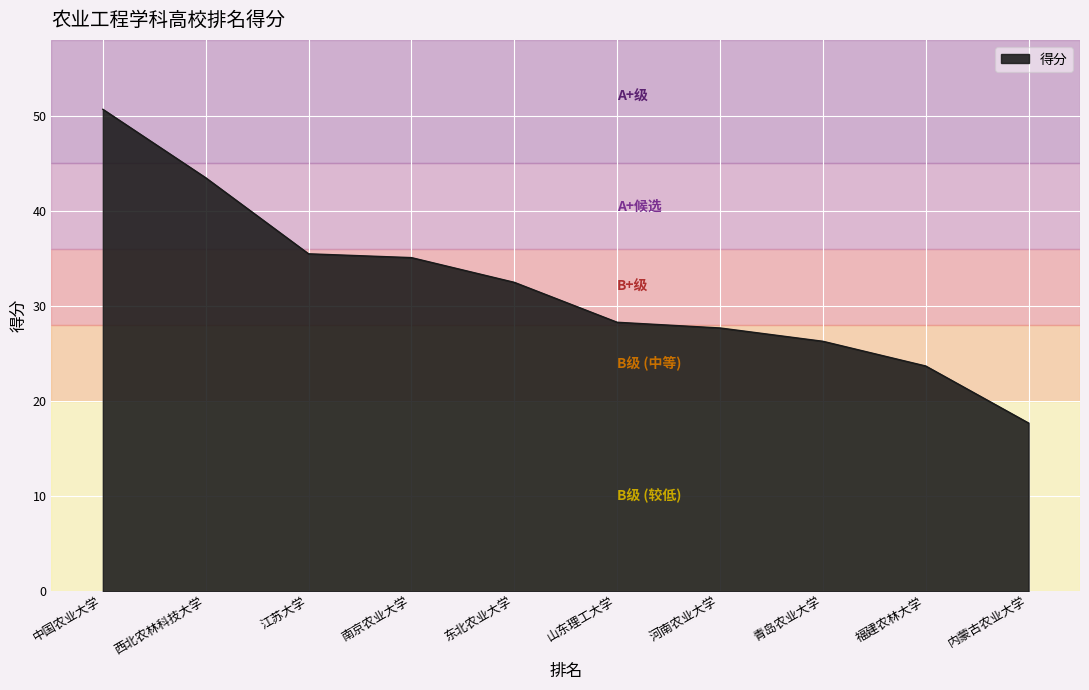

Which category has the highest value across all series?

中国农业大学